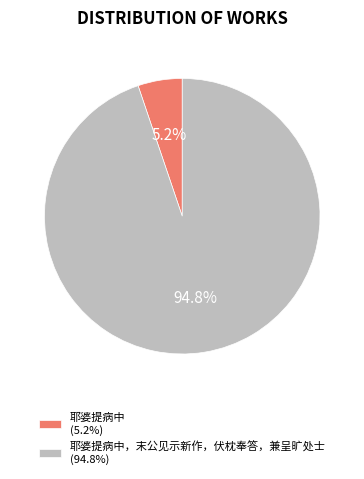

Do 耶婆提病中 (5.2%) and 耶婆提病中，末公见示新作，伏枕奉答，兼呈旷处士 (94.8%) together represent more than half of the pie?

Yes